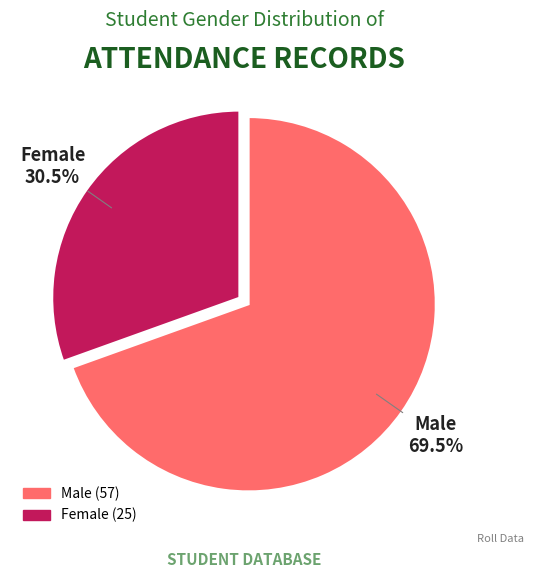

What is the largest slice in the pie chart?

Male